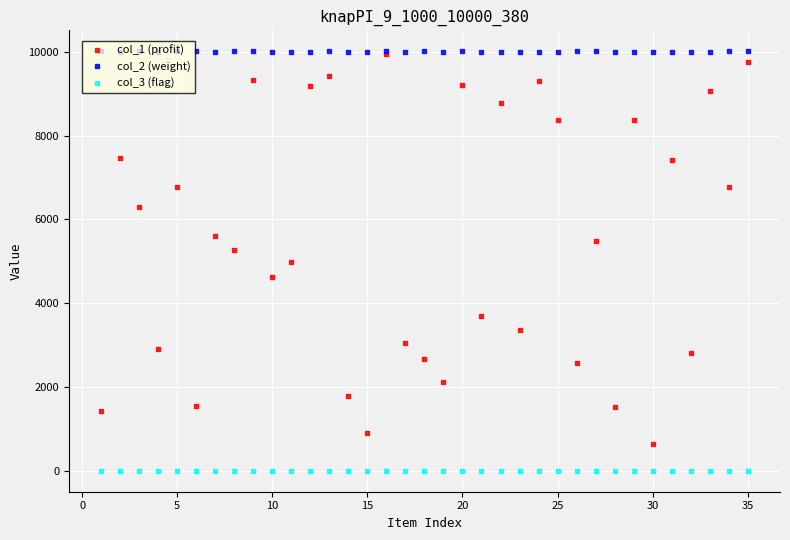

Rank the series by their average value, from highest to lowest.

col_2 (weight), col_1 (profit), col_3 (flag)